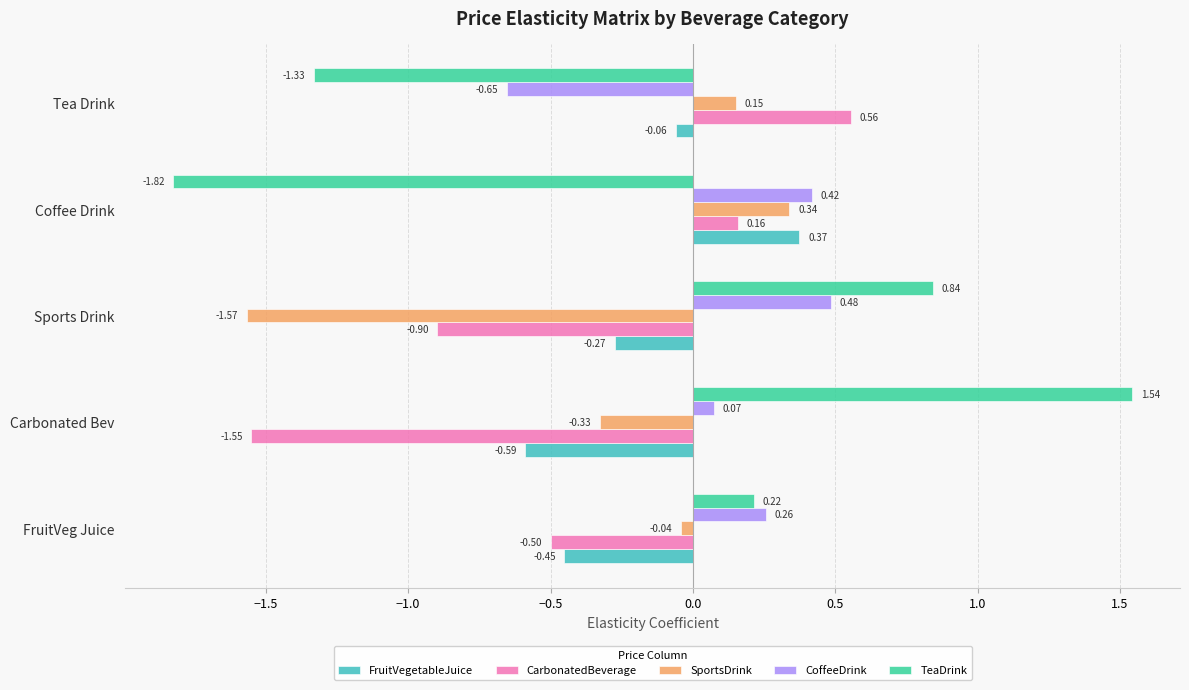

Which category has the highest value in the CarbonatedBeverage series?

Tea Drink